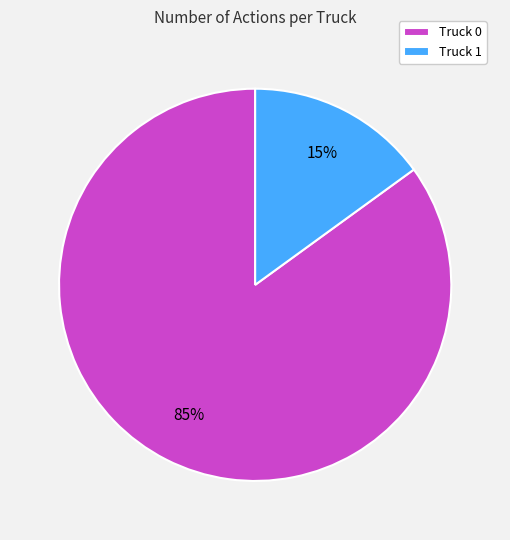

The Truck 0 slice represents 92% of the pie. True or false?

False